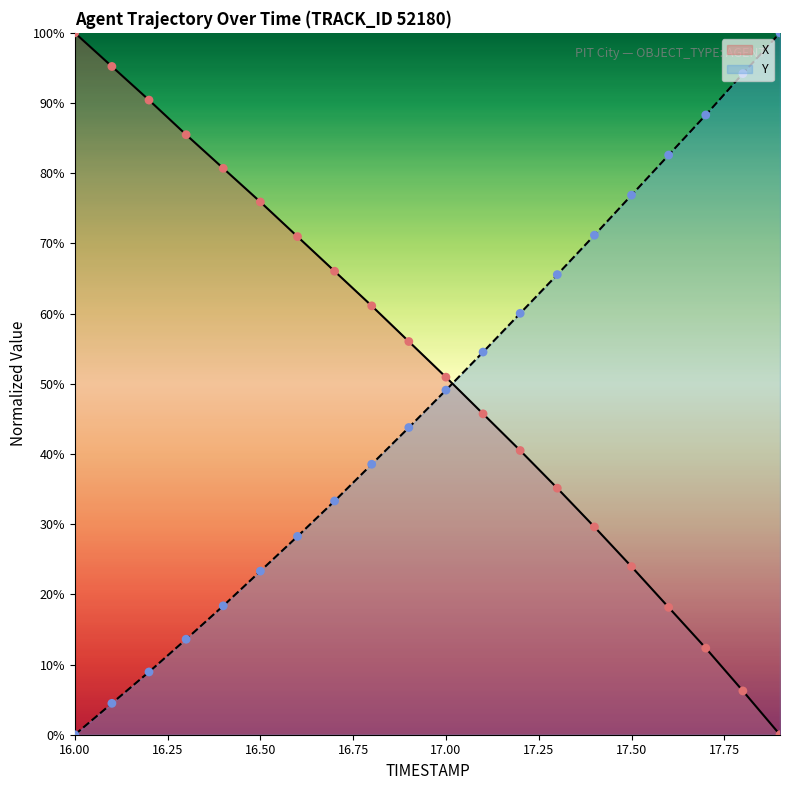

What is the total value across all series at 17.2?

100.5